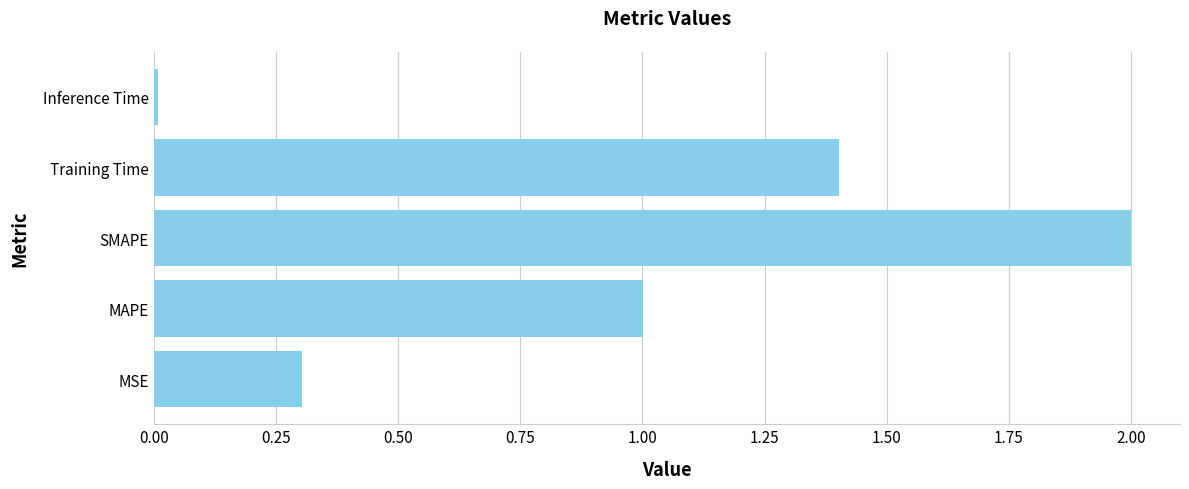

List the labels in order of value, largest first.

SMAPE, Training Time, MAPE, MSE, Inference Time